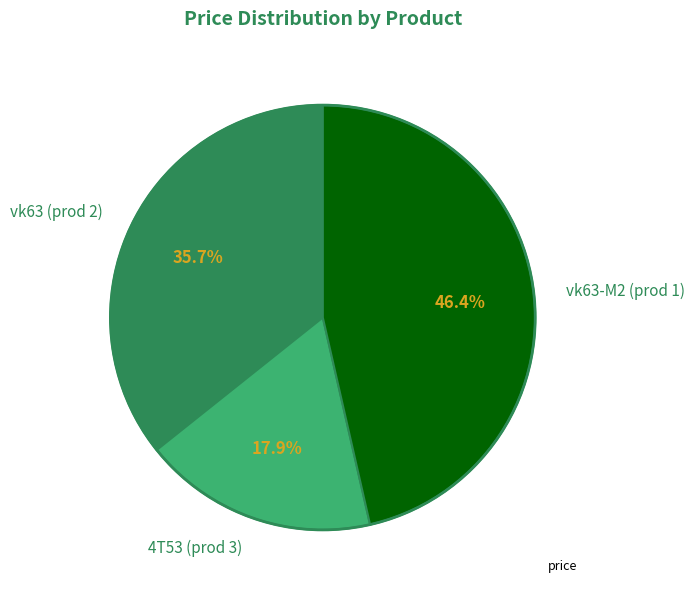

What is the smallest slice in the pie chart?

4T53 (prod 3)